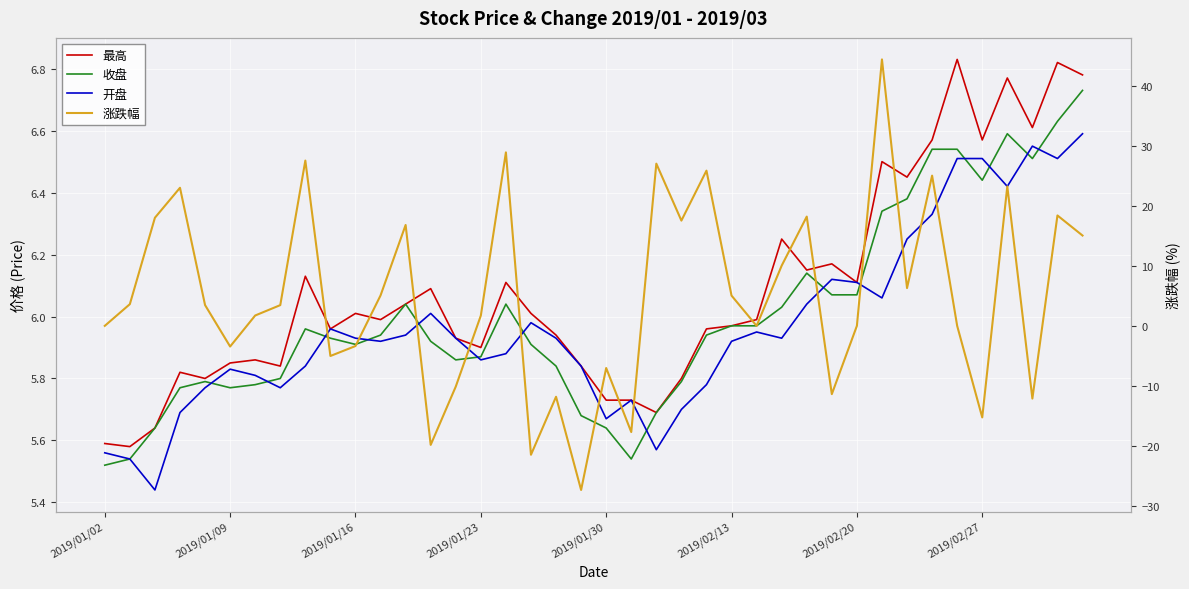

At 38, list the series in order from largest to smallest.

涨跌幅, 最高, 收盘, 开盘